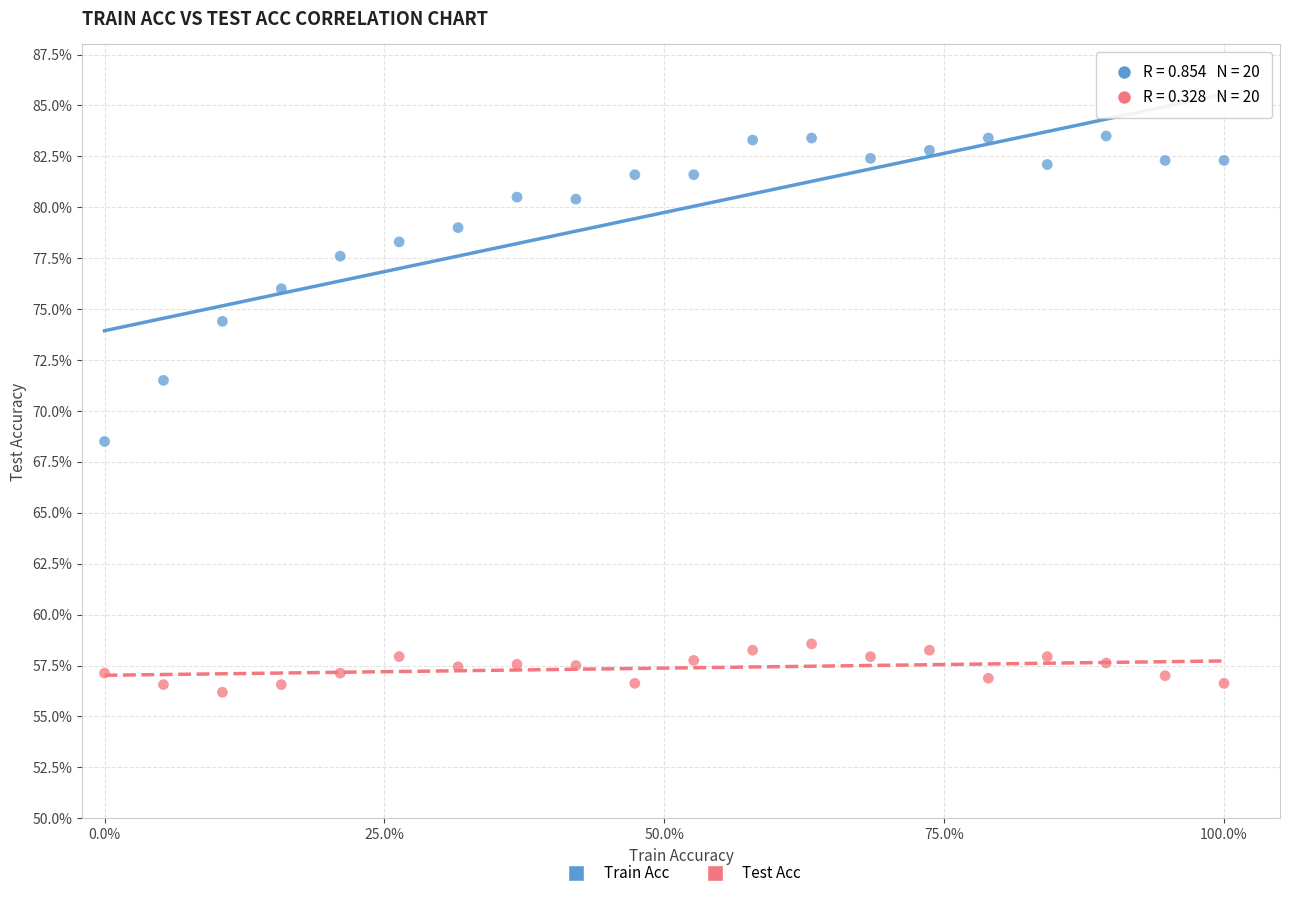

Which series has the largest Y range (max minus min)?

Train Acc